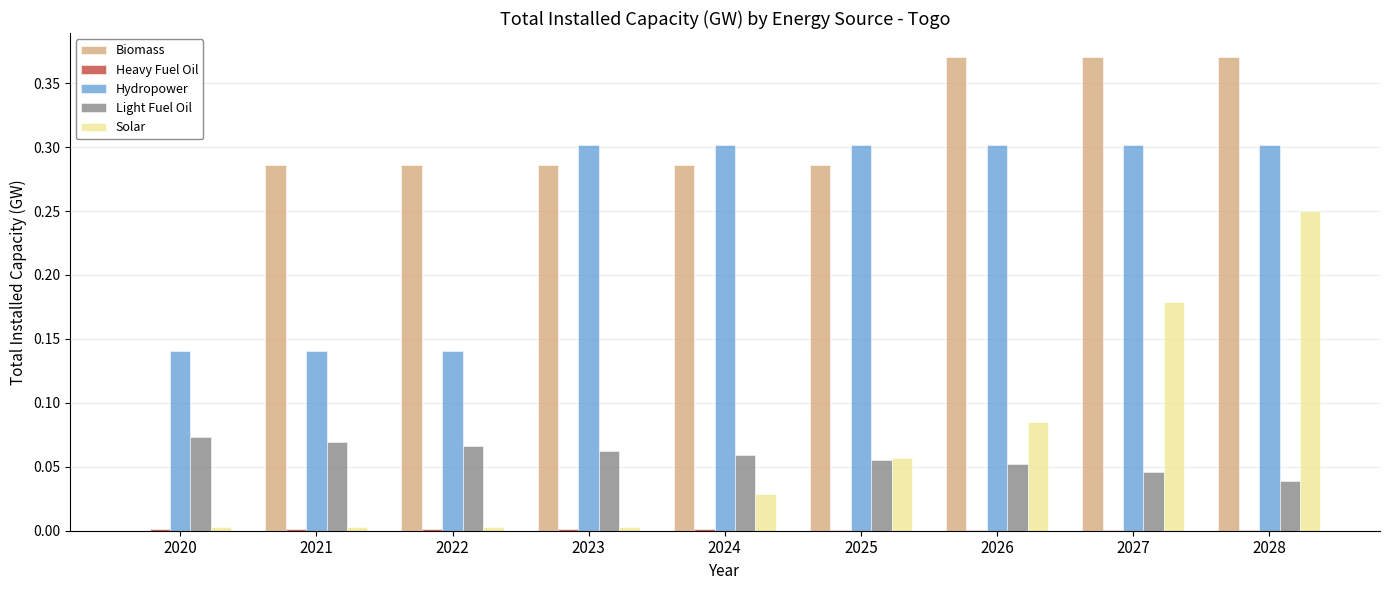

Which series changed the most between 2021 and 2023?

Hydropower